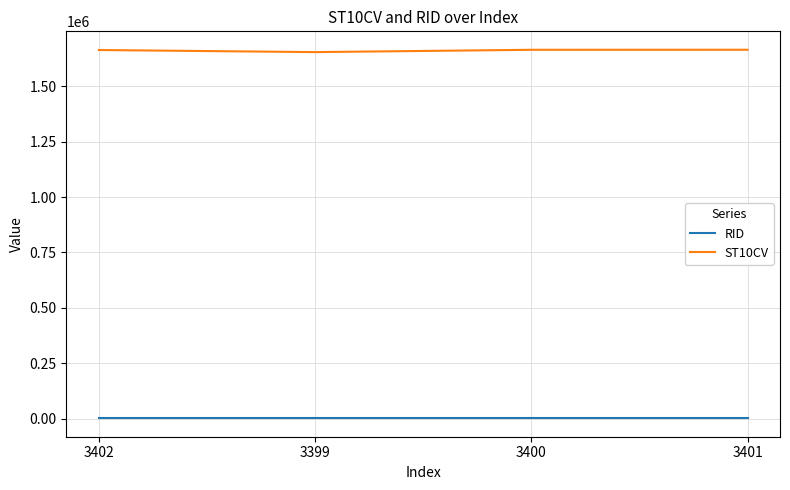

What is the spread (max minus min) of values at 3402?

1662301